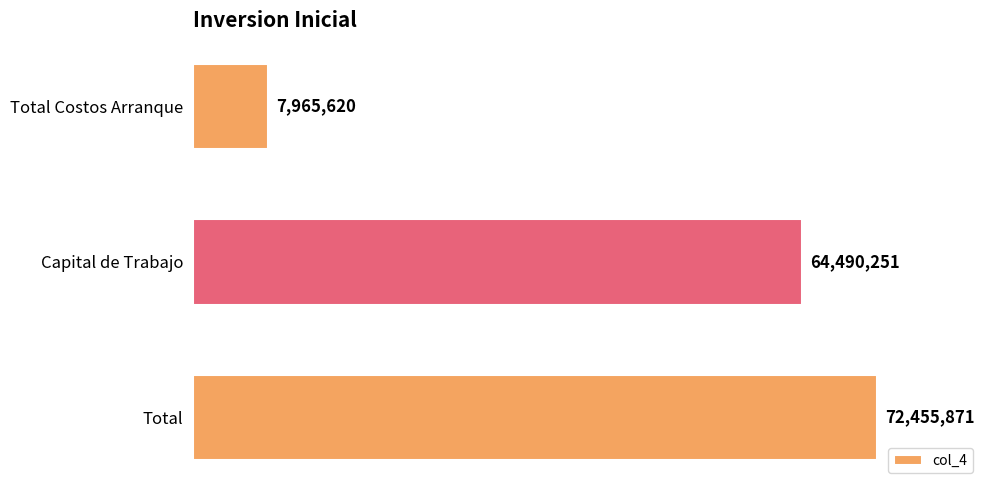

Reading bottom to top, list all the values displayed in this chart.

Total=72455871	Capital de Trabajo=64490251	Total Costos Arranque=7965620